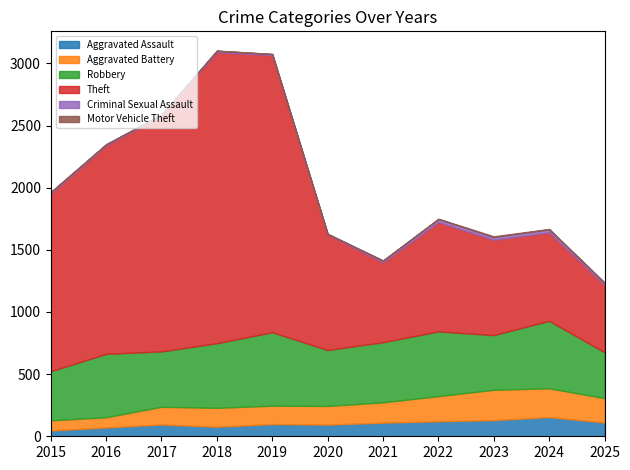

What is the value of the Robbery point at the 1st from the left?

395